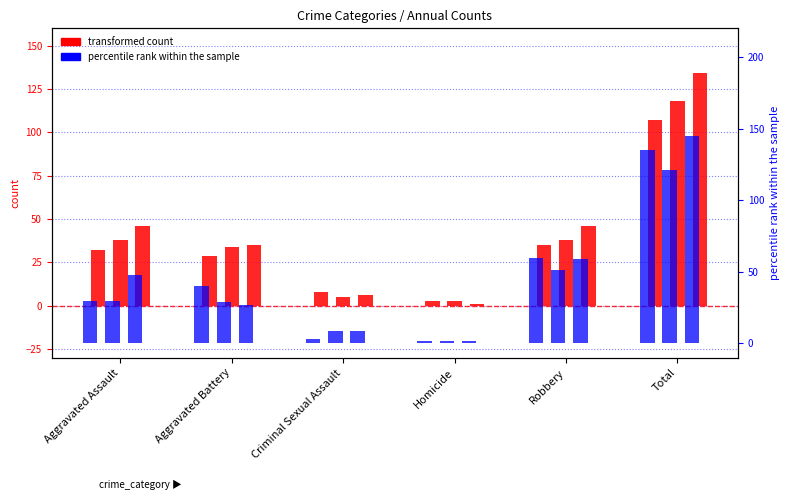

Reading left to right, what are all the values shown in this chart?

count 2015: 32	29	8	3	35	107
count 2020: 38	34	5	3	38	118
count 2022: 46	35	6	1	46	134
pct rank 2016: 30	40	3	2	60	135
pct rank 2021: 30	29	9	2	51	121
pct rank 2023: 48	27	9	2	59	145